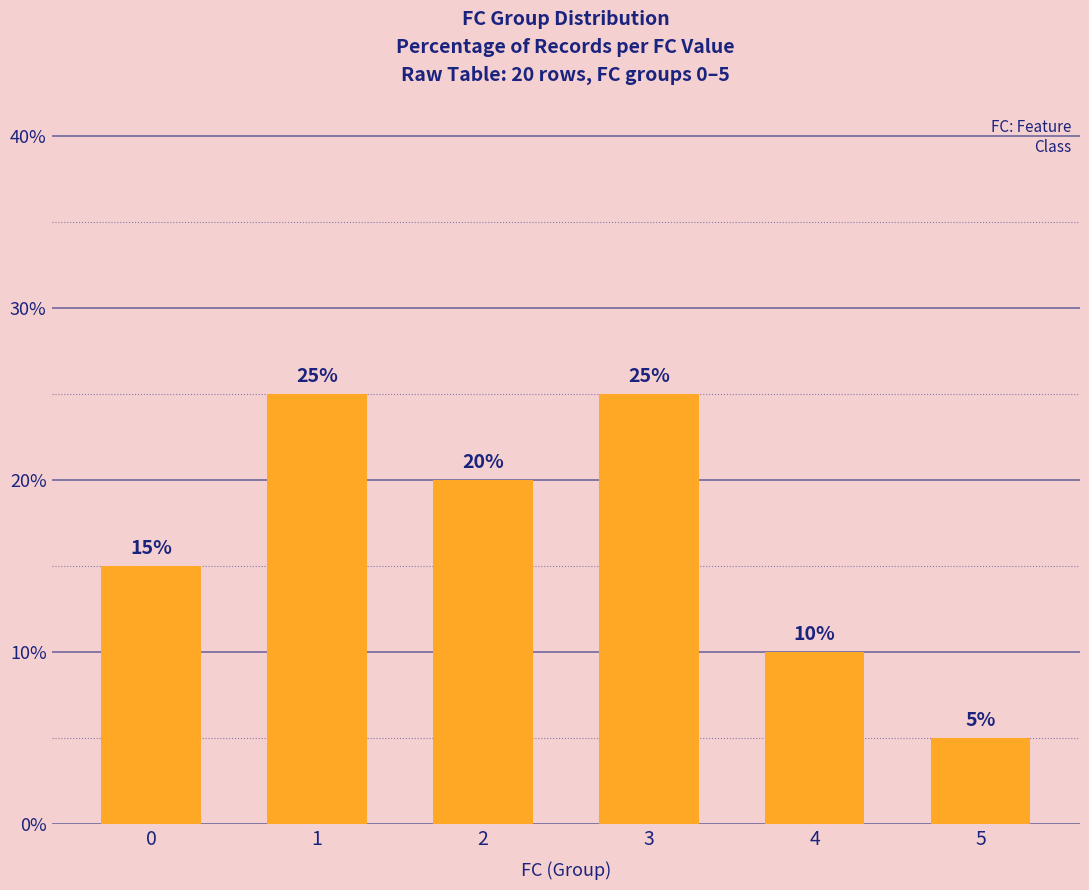

The chart shows a value of 5 at 5. True or false?

True